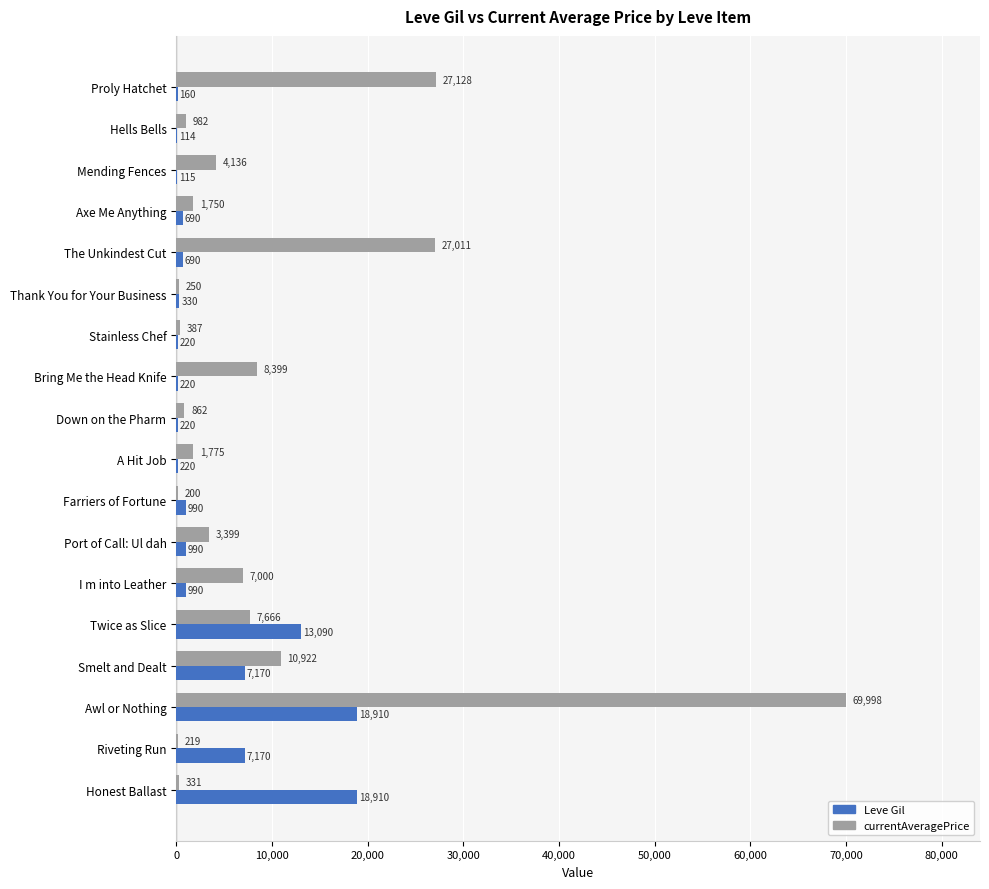

What is the sum of the Leve Gil values at Thank You for Your Business and Farriers of Fortune?

1320